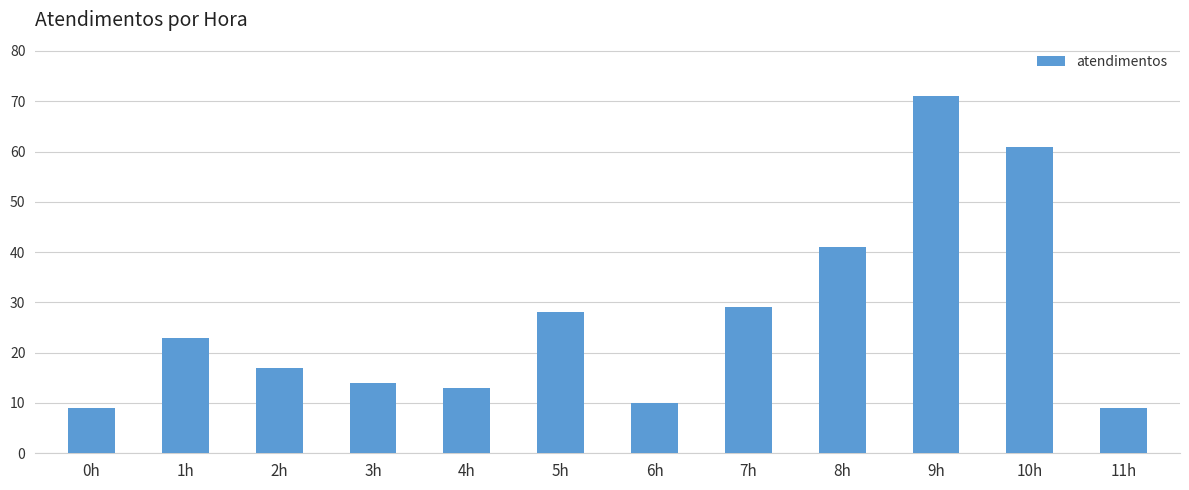

Reading left to right, transcribe all the data shown in this chart.

9	23	17	14	13	28	10	29	41	71	61	9